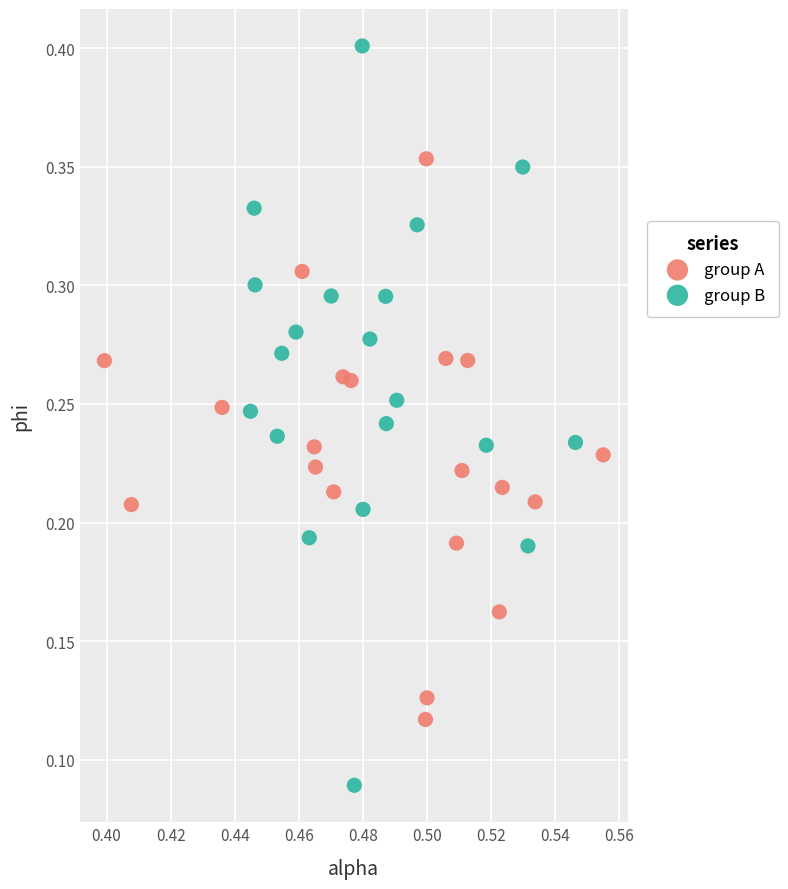

Which series has the largest Y range (max minus min)?

group B